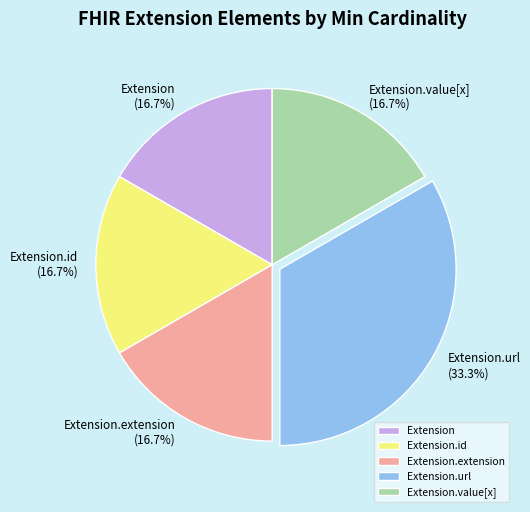

Which has a higher value, Extension.url or Extension?

Extension.url